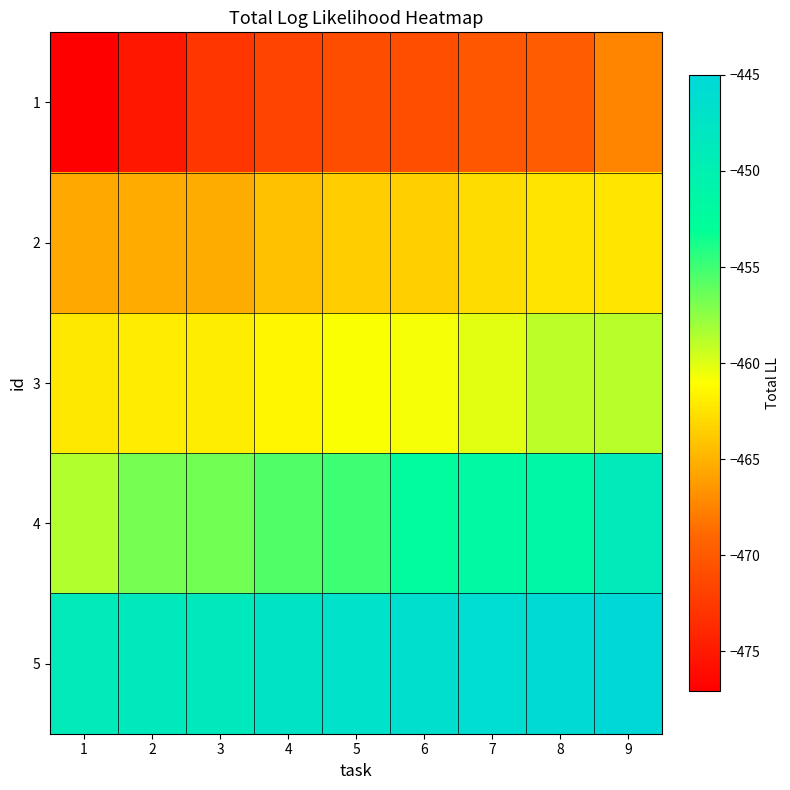

Count the number of categories in the chart.

9